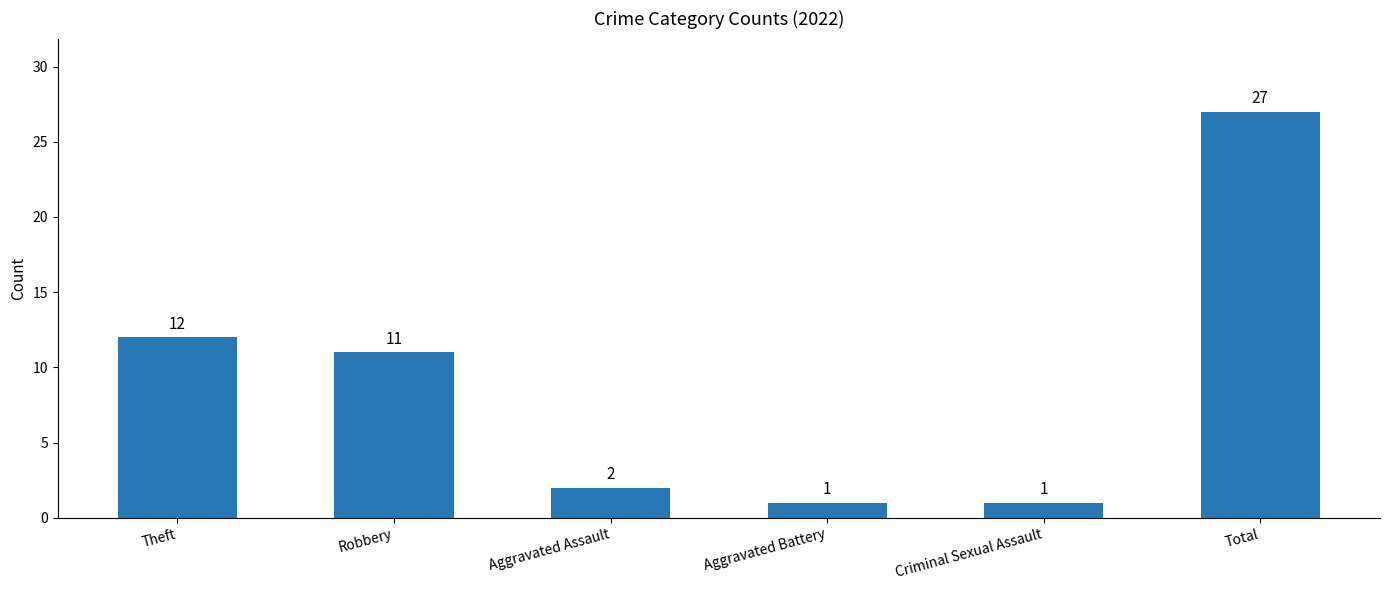

What is the change in value from Aggravated Battery to Total?

+26